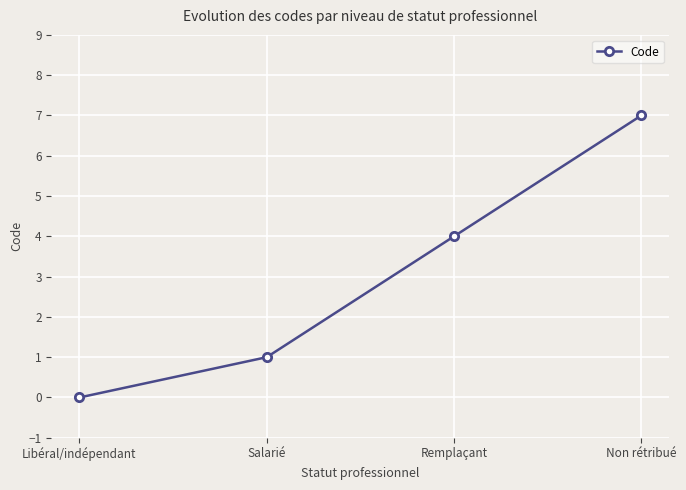

Which category has the lowest value across all series?

Libéral/indépendant